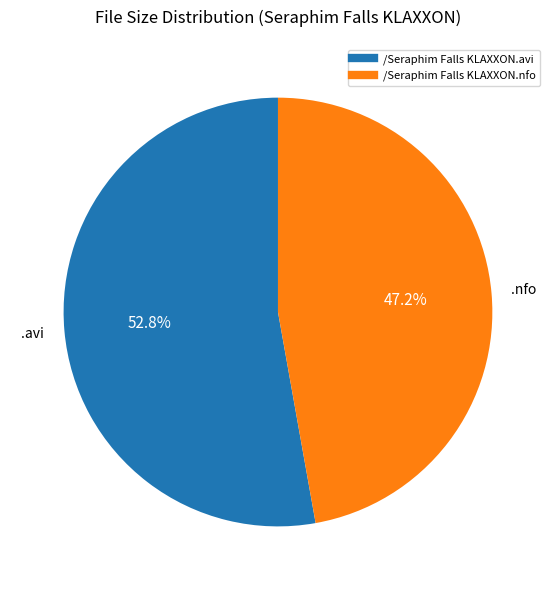

What is the largest slice in the pie chart?

/Seraphim Falls KLAXXON.avi